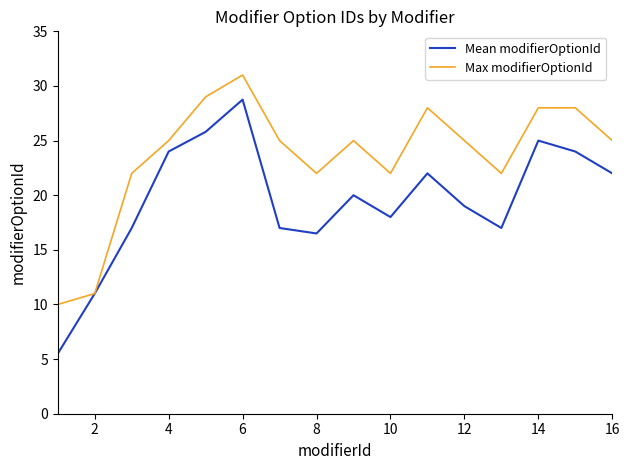

List the series in order of their overall mean, highest first.

Max modifierOptionId, Mean modifierOptionId